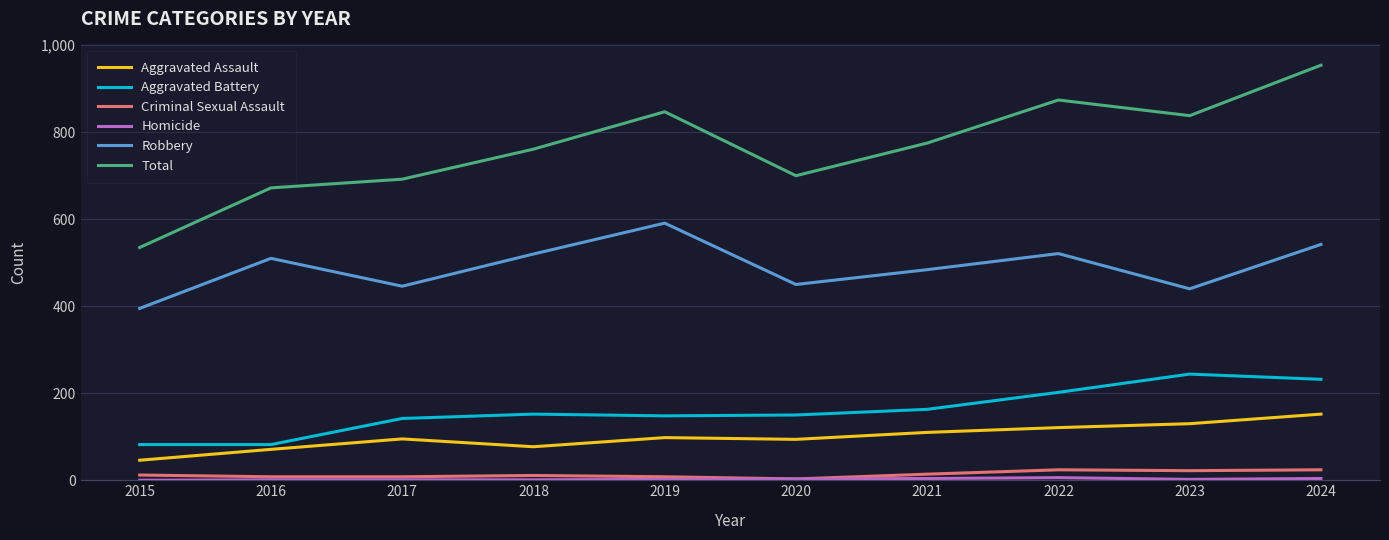

Between 2015 and 2022, which series saw the biggest shift?

Total